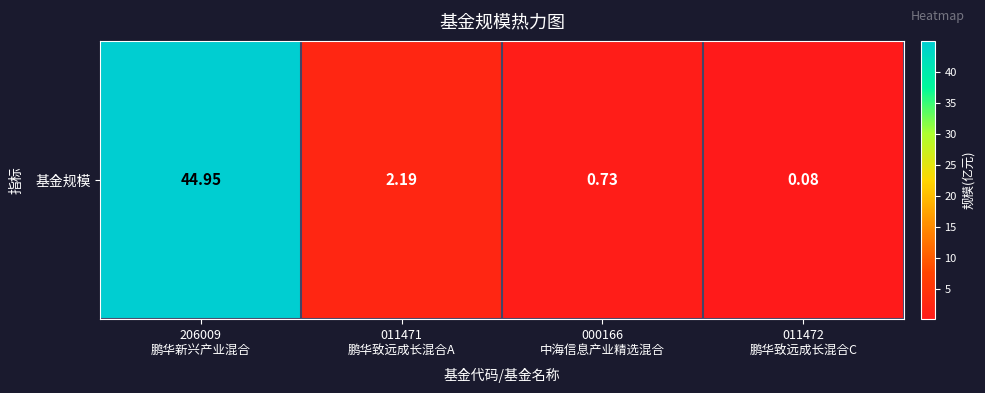

What is the sum of the values at 000166
中海信息产业精选混合 and 011472
鹏华致远成长混合C?

0.8